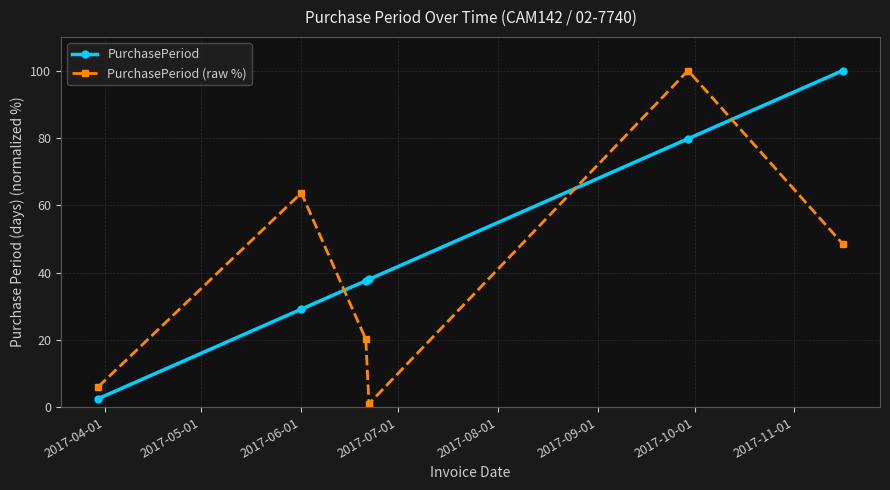

What is the maximum value shown in the chart?

100.0